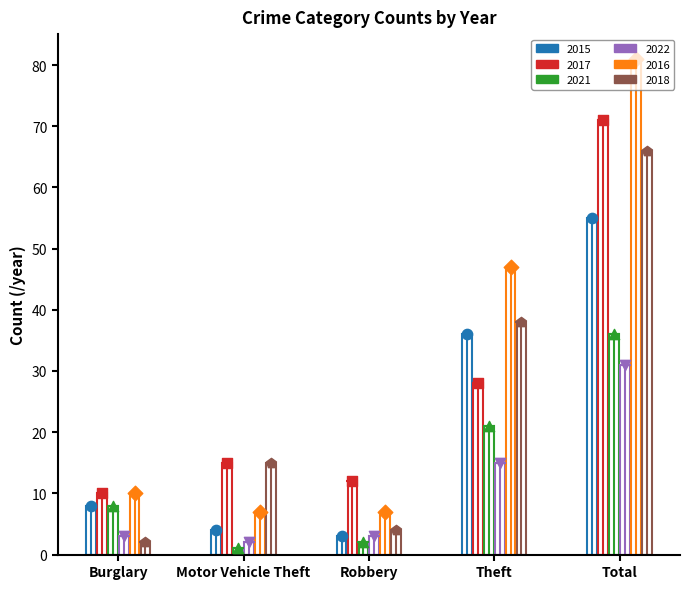

At which category is the sum across all series the highest?

Total